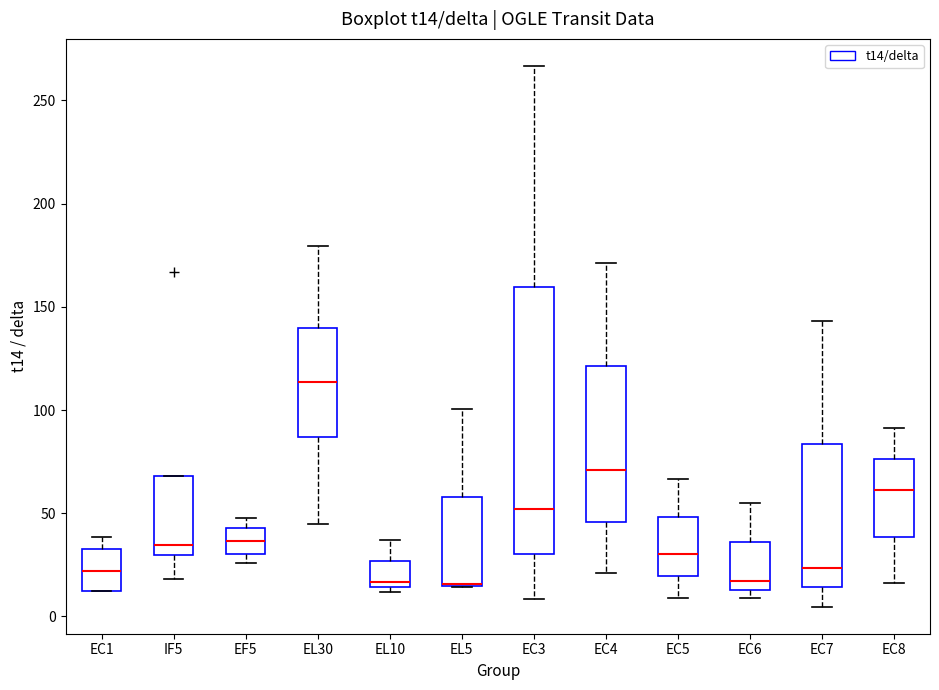

Where does the median line of the box for EC3 sit on the y-axis? The values are not printed on the chart, so give them approximately, as read against the axis.

50